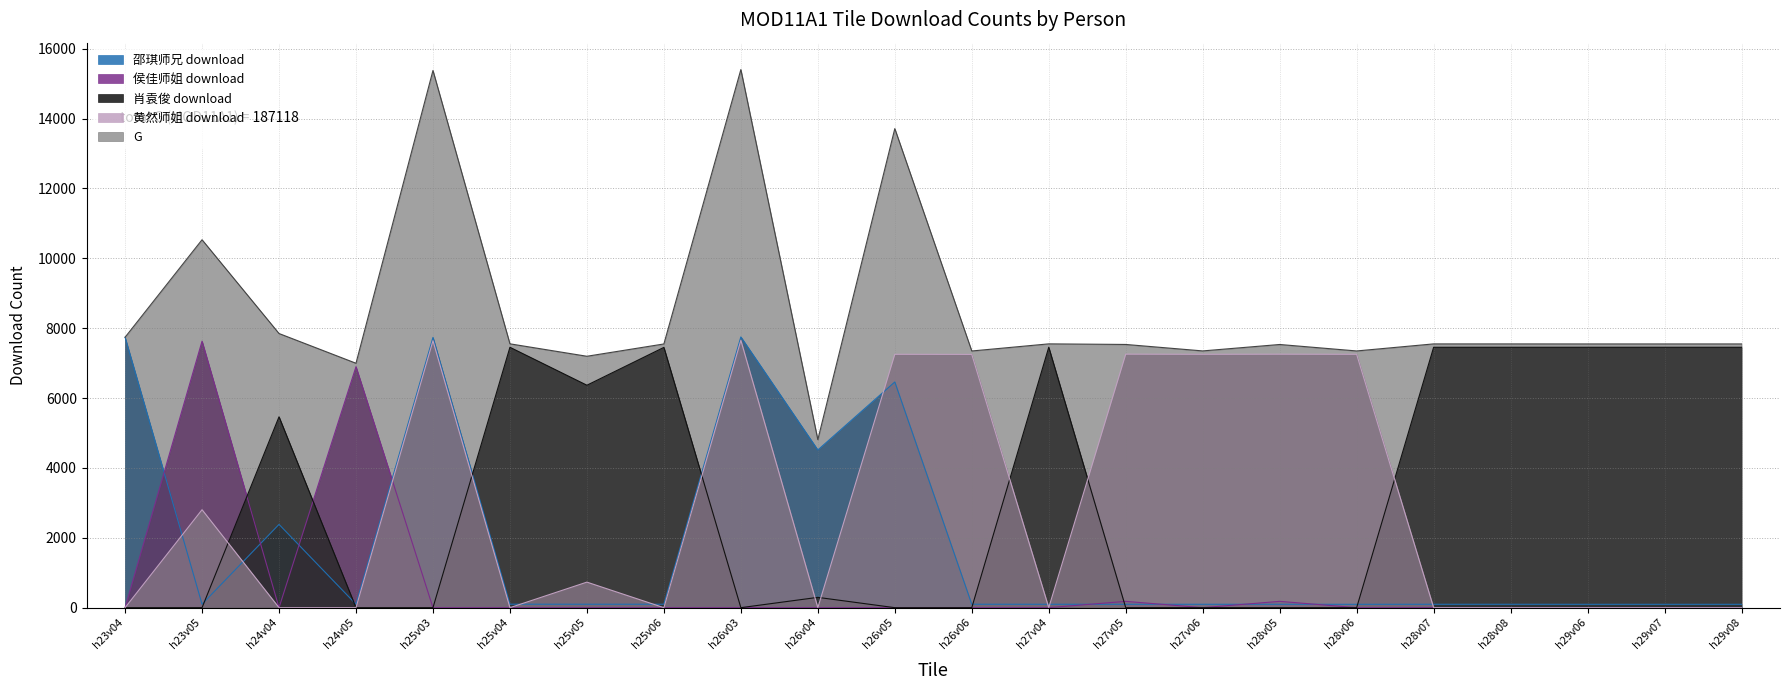

Which series has the widest spread of values?

G